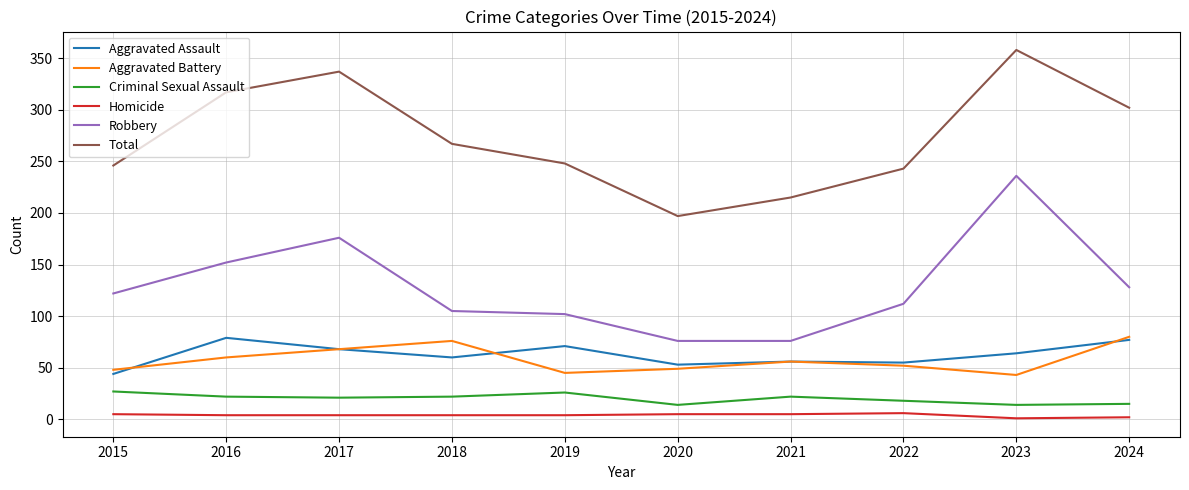

Does the chart have visible grid lines?

Yes